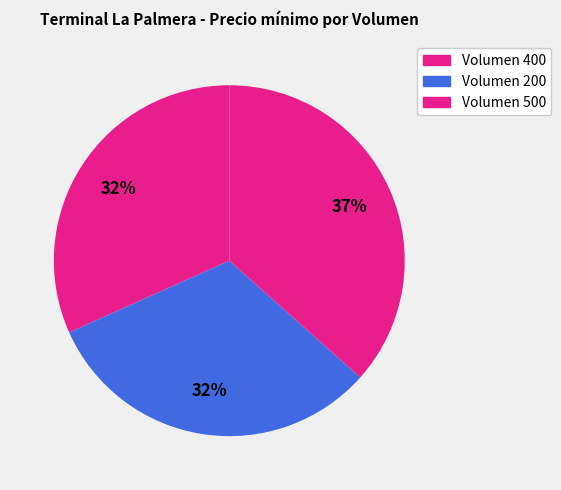

Is there any slice that represents more than half of the pie?

No